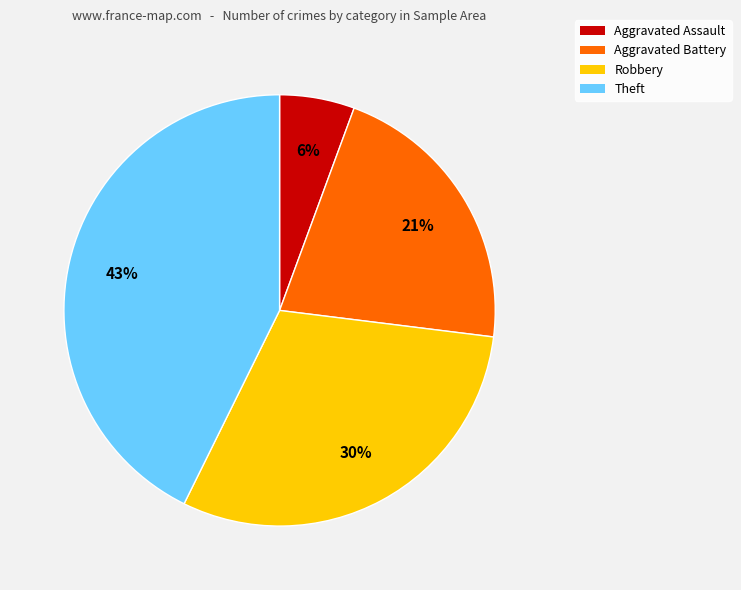

True or false: Aggravated Assault accounts for 6% of the total.

True